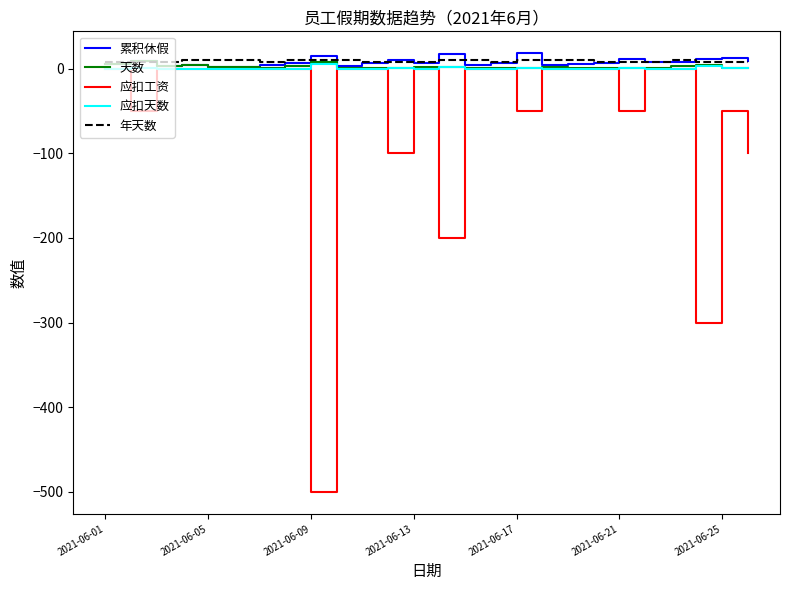

Which series has the widest spread of values?

应扣工资